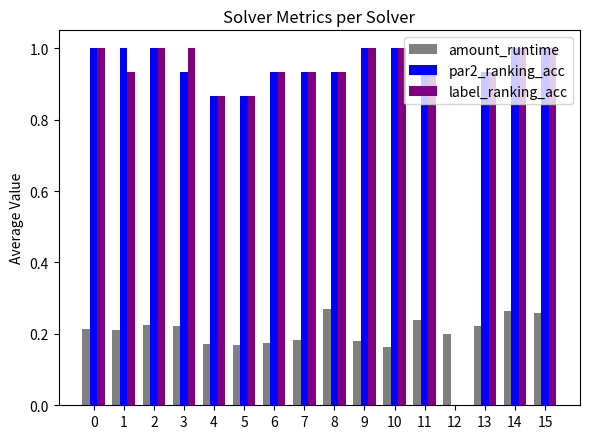

True or false: amount_runtime has a value of 0.3 at 6.

False